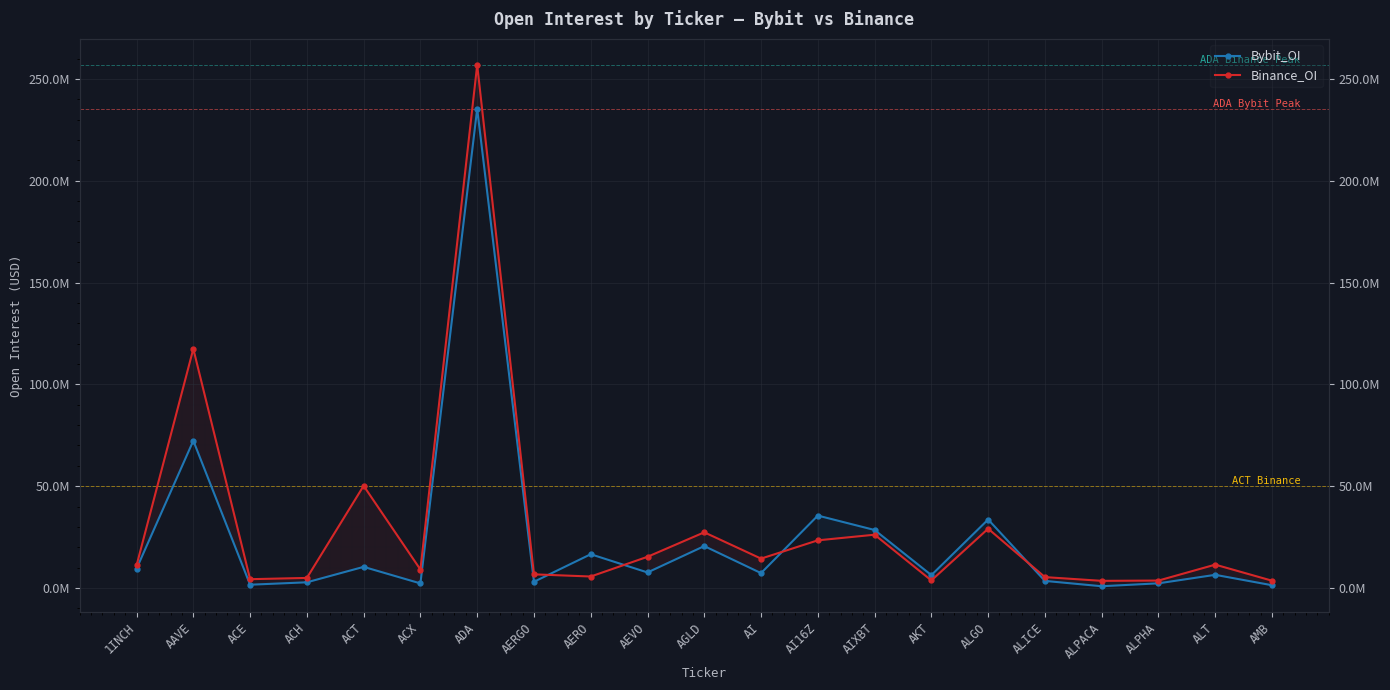

What position from the right is 1INCH?

21